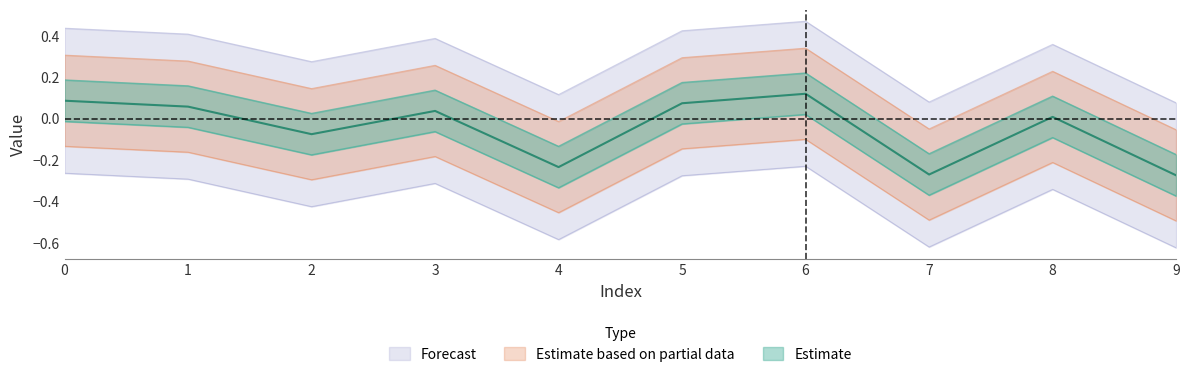

What is the difference between the maximum and second lowest values?

0.4